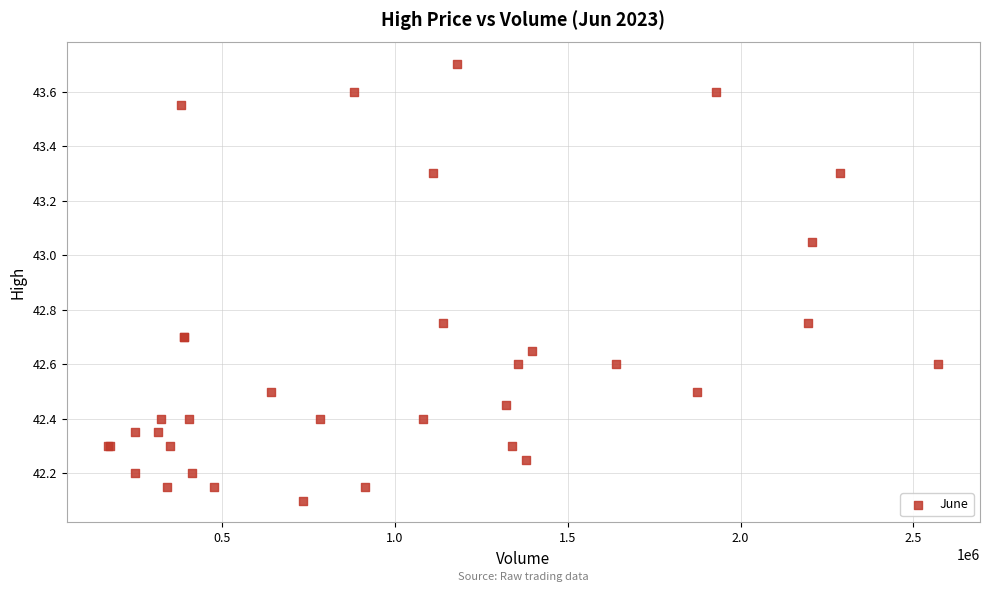

What Y value in the scatter plot is closest to 42?

42.1